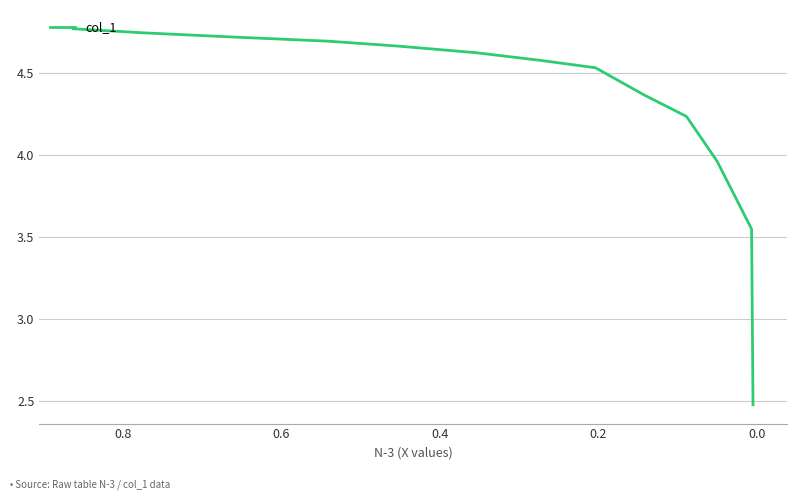

What is the difference between the maximum and minimum values?

2.3